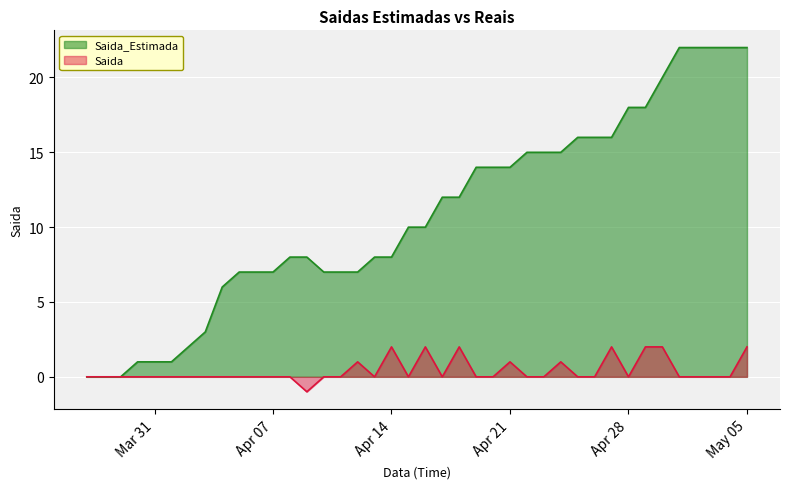

What value does the Saida_Estimada series have at 2020-04-23?

15